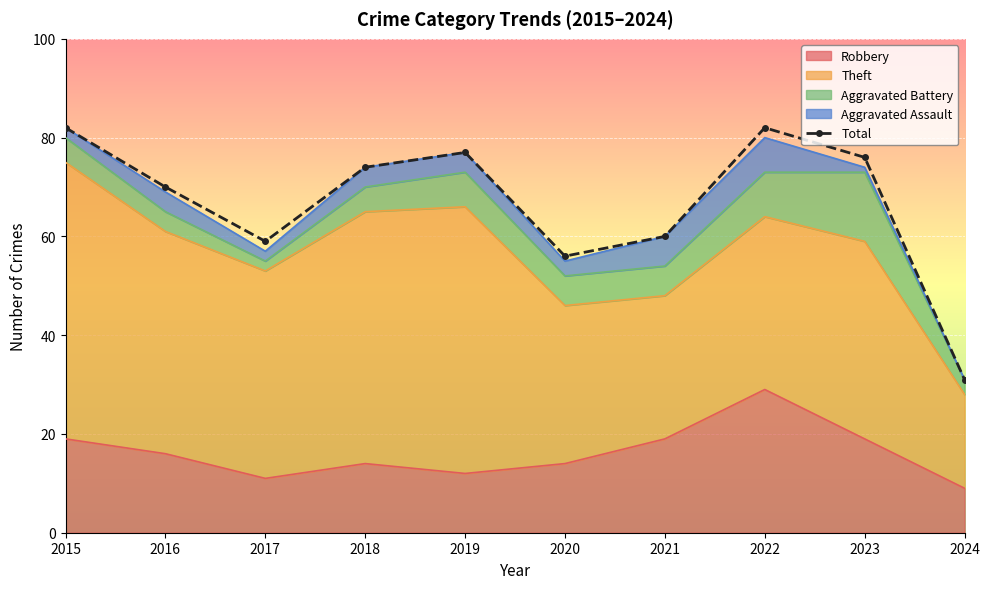

What is the greatest value displayed?

82